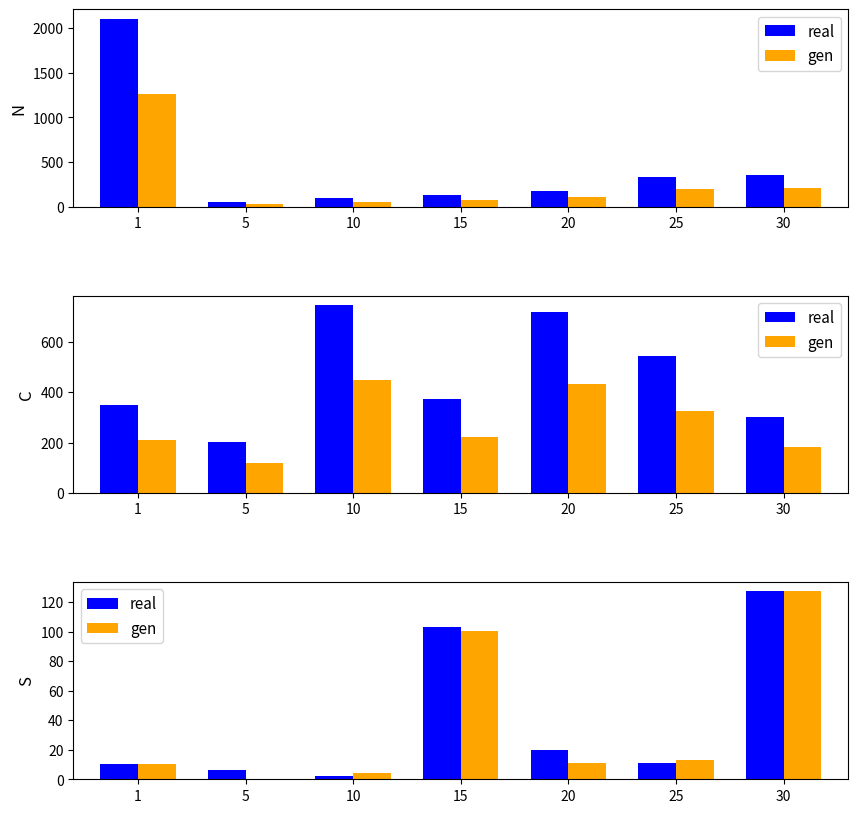

At which category is the sum across all series the highest?

30